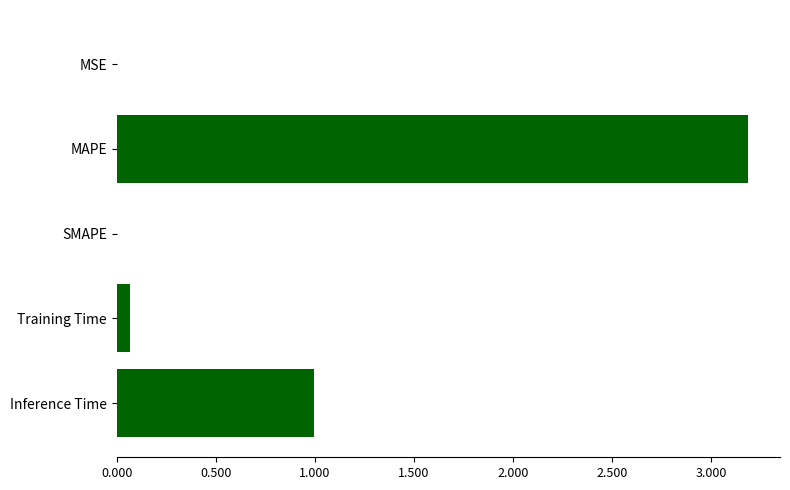

What is the ratio of the value at Inference Time to the value at MAPE?

0.3